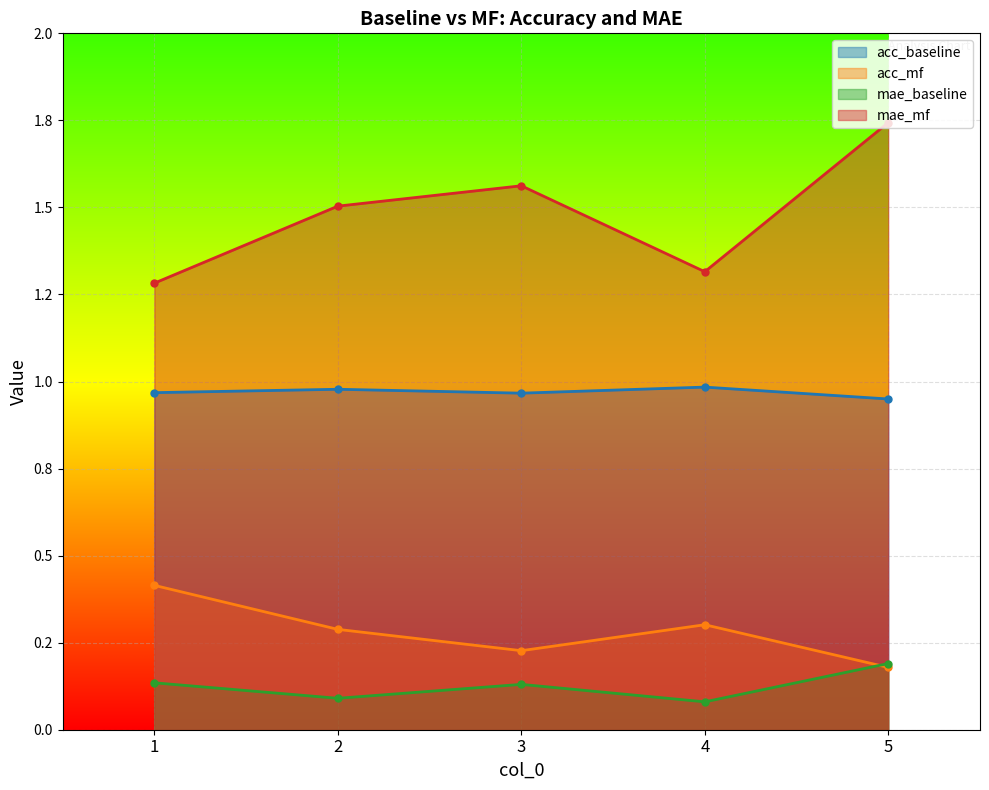

What are all the series names shown in the legend?

acc_baseline, acc_mf, mae_baseline, mae_mf